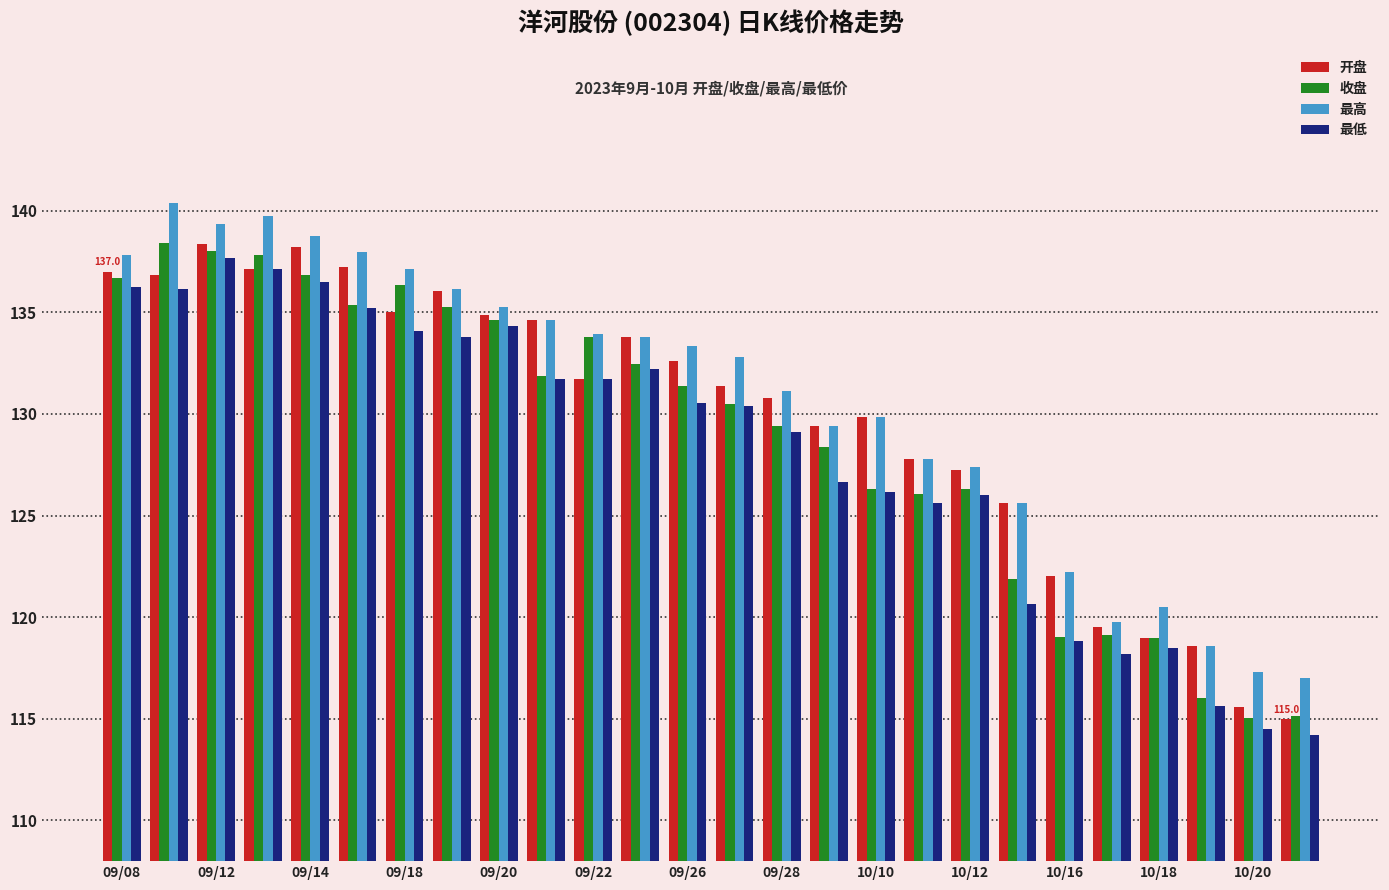

What are all the series names shown in the legend?

开盘, 收盘, 最高, 最低